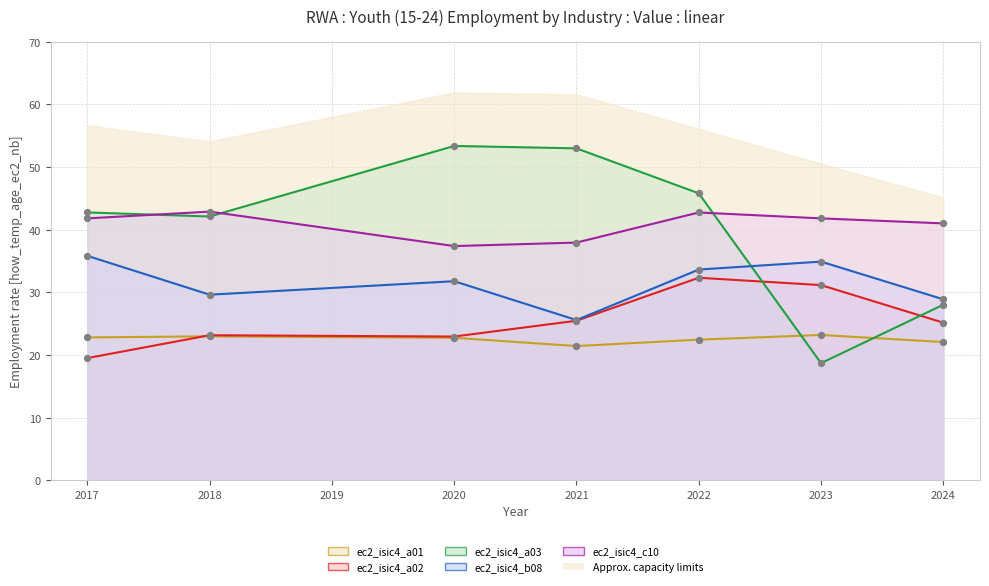

At which category is the sum across all series the highest?

2022